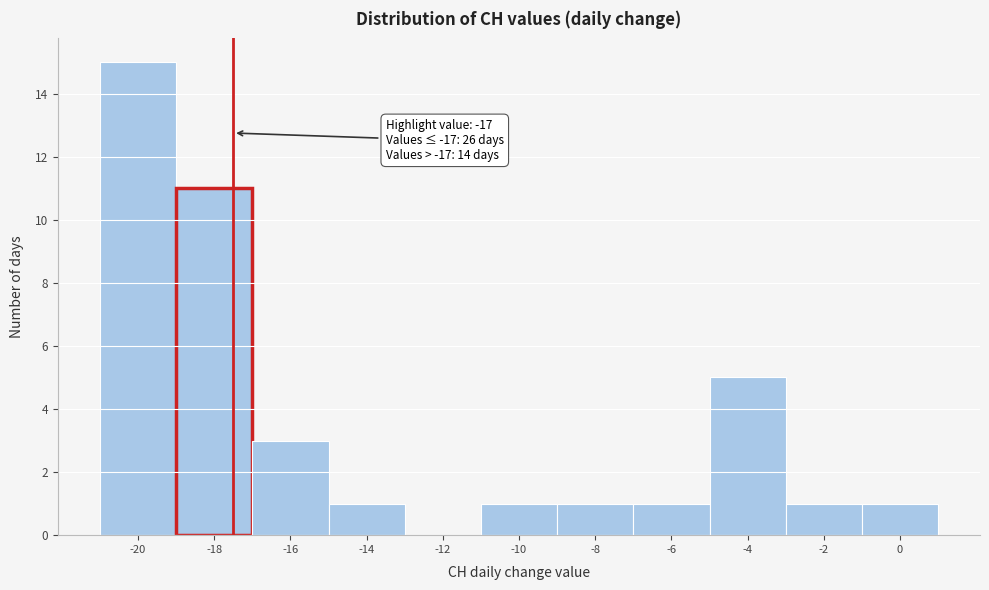

Reading left to right, transcribe all the data shown in this chart.

-20=15	-18=11	-16=3	-14=1	-12=0	-10=1	-8=1	-6=1	-4=5	-2=1	0=1